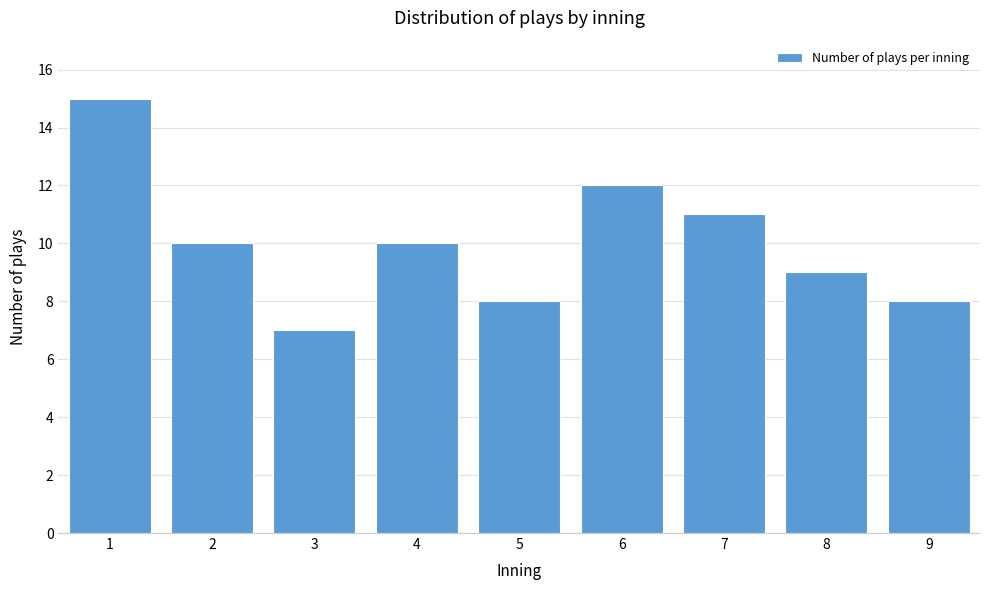

Reading left to right, transcribe all the data shown in this chart.

15	10	7	10	8	12	11	9	8